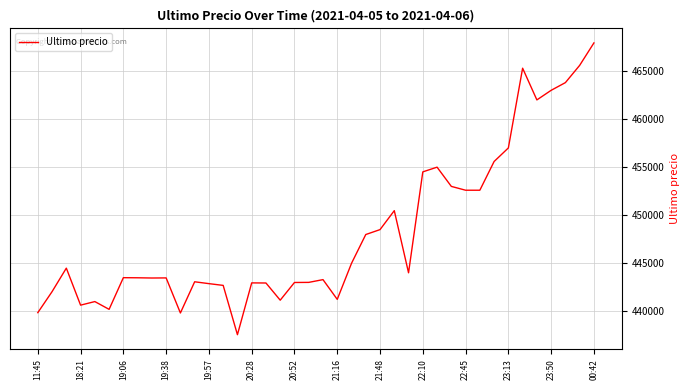

How many values are below 443496?

20